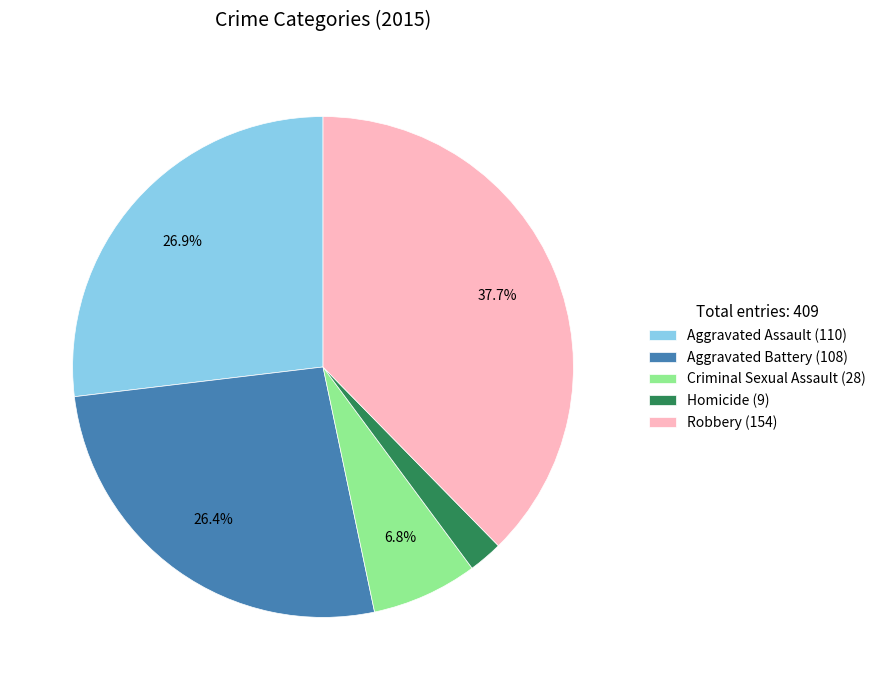

Count the number of slices in the pie.

5